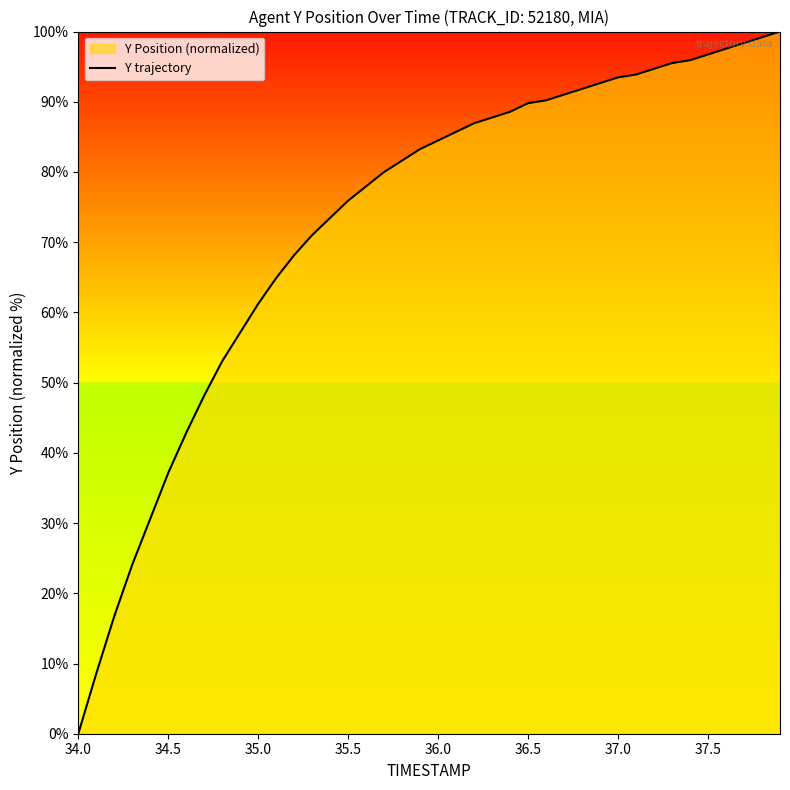

The chart shows a value of 75.9 at 35.5. True or false?

True